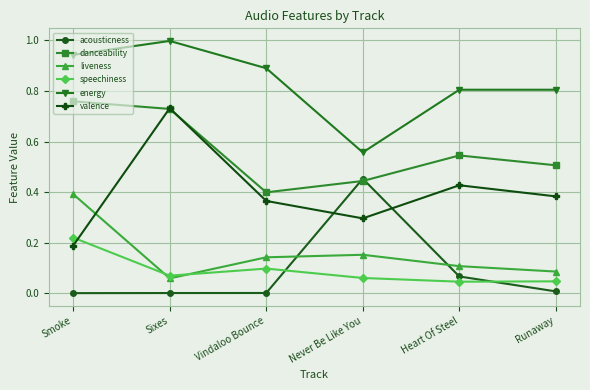

Which series has the widest spread of values?

valence